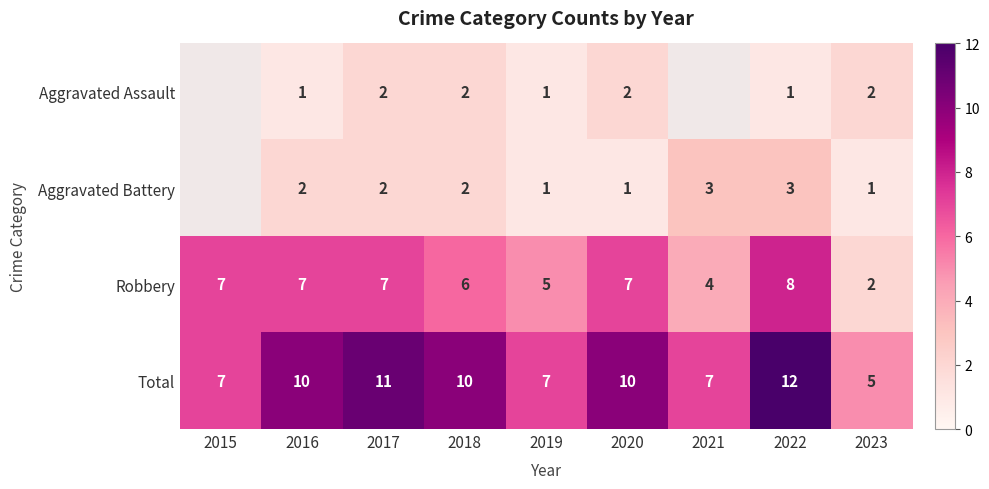

True or false: Total has a value of 3.5 at 2020.

False